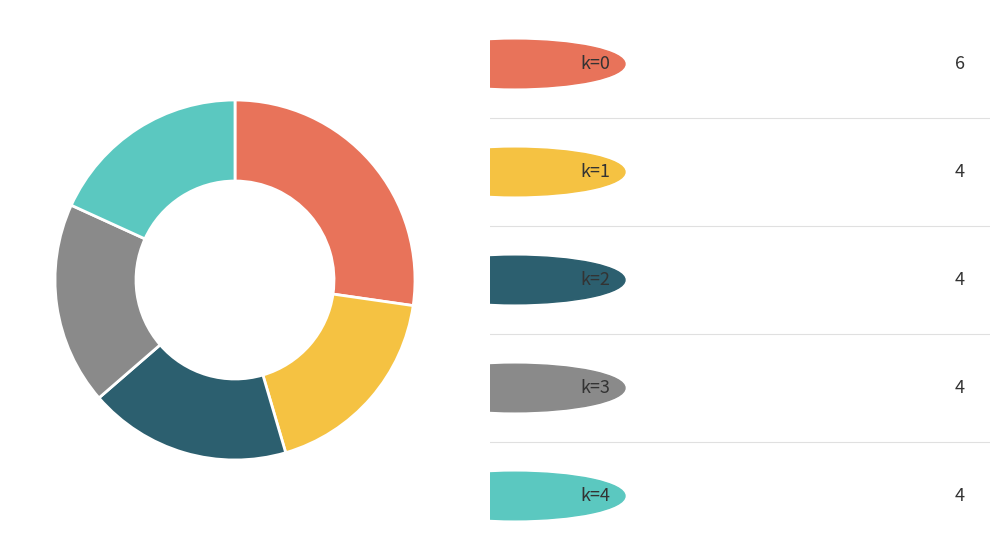

Is there any slice that represents more than half of the pie?

No